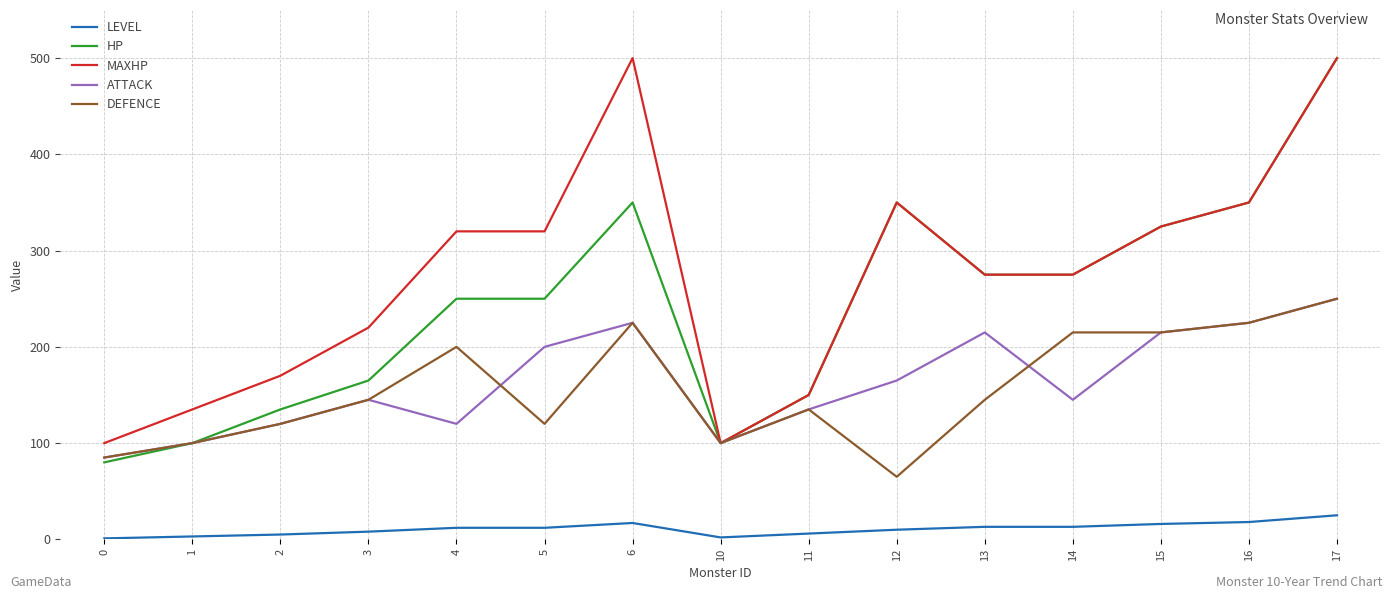

True or false: MAXHP has a value of 500 at 17.

True